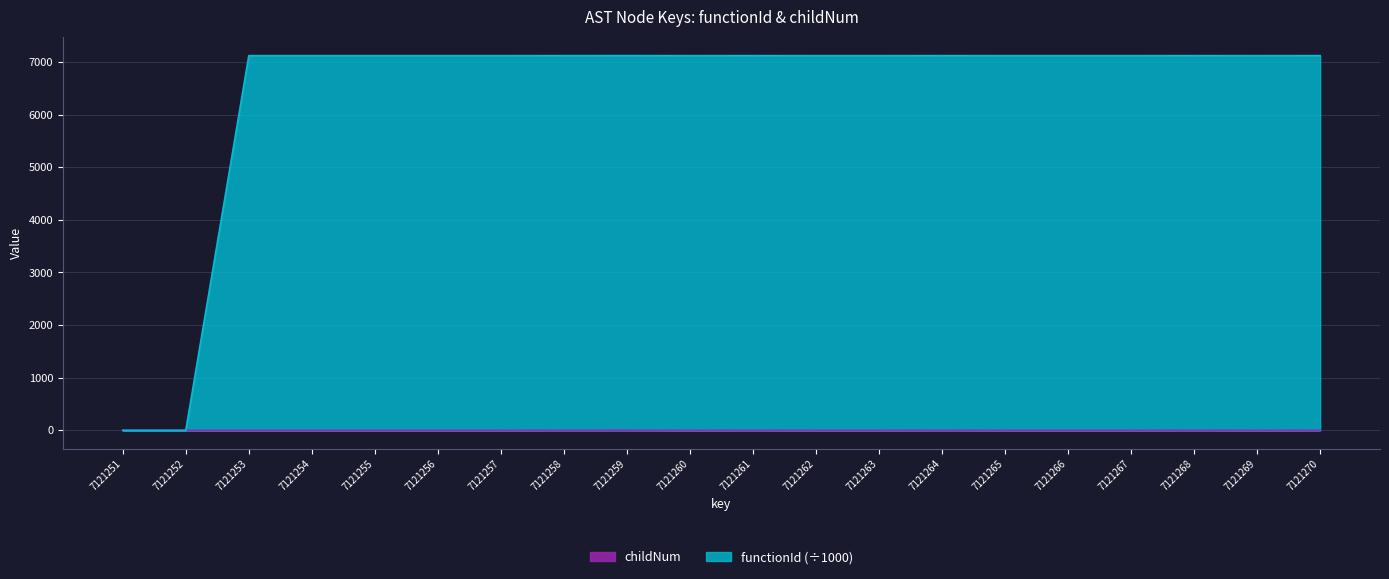

True or false: functionId and childNum cross at least once.

False